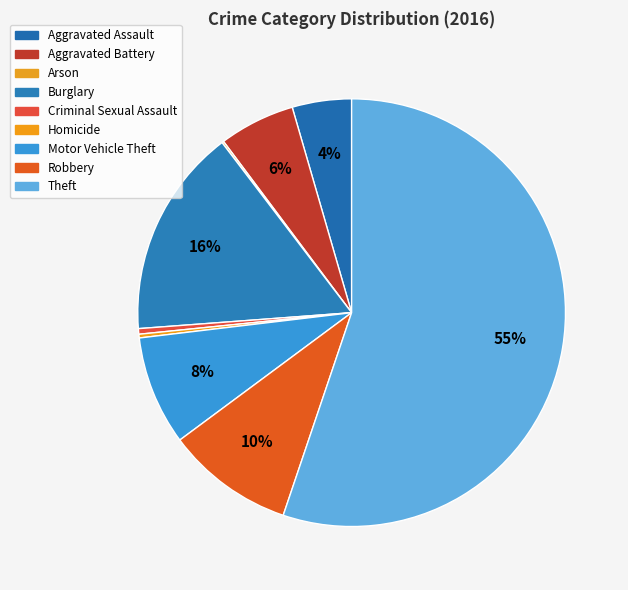

Which slice is the smallest?

Arson